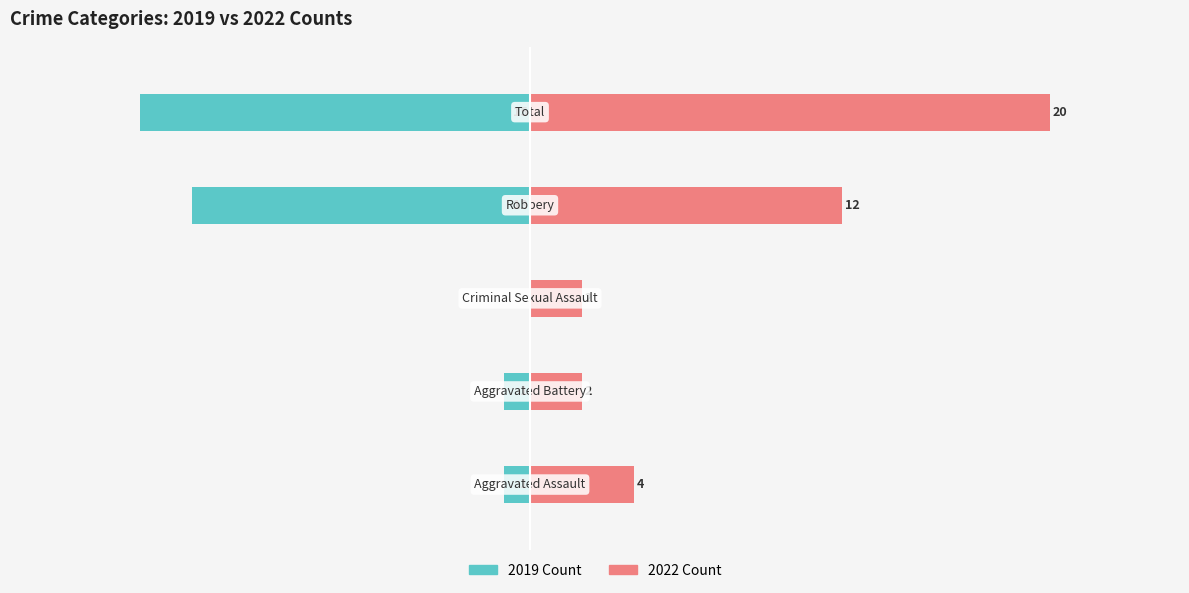

What is the difference between the highest and lowest values at Criminal Sexual Assault?

2